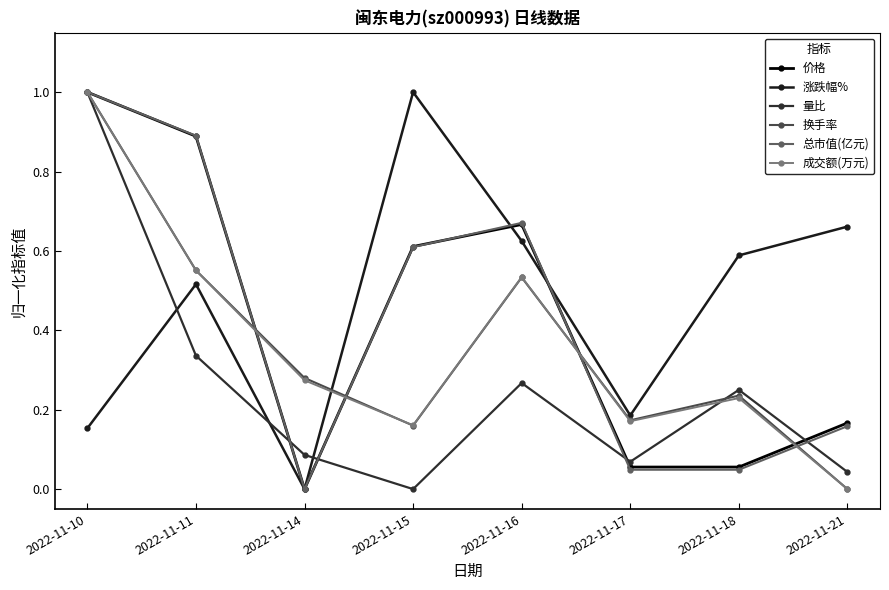

The value of 总市值(亿元) at 2022-11-21 is 0.2. True or false?

True